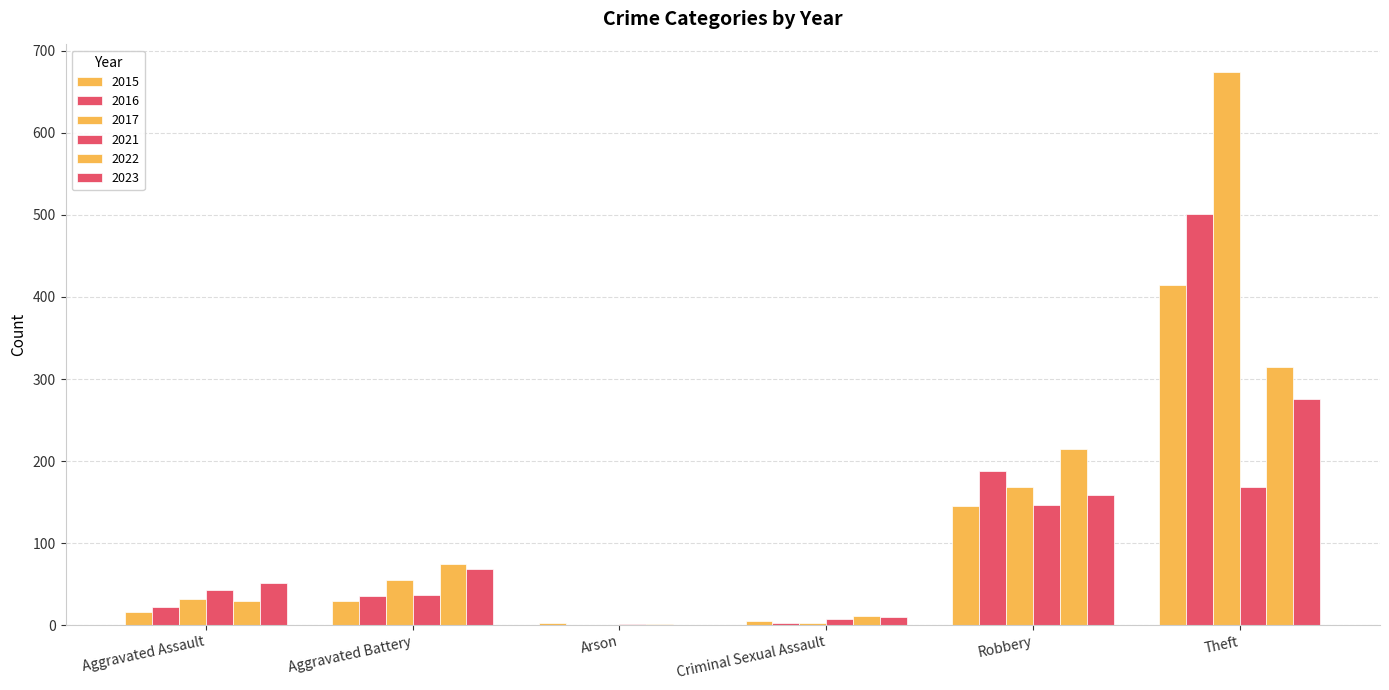

How many series are shown in this chart?

6